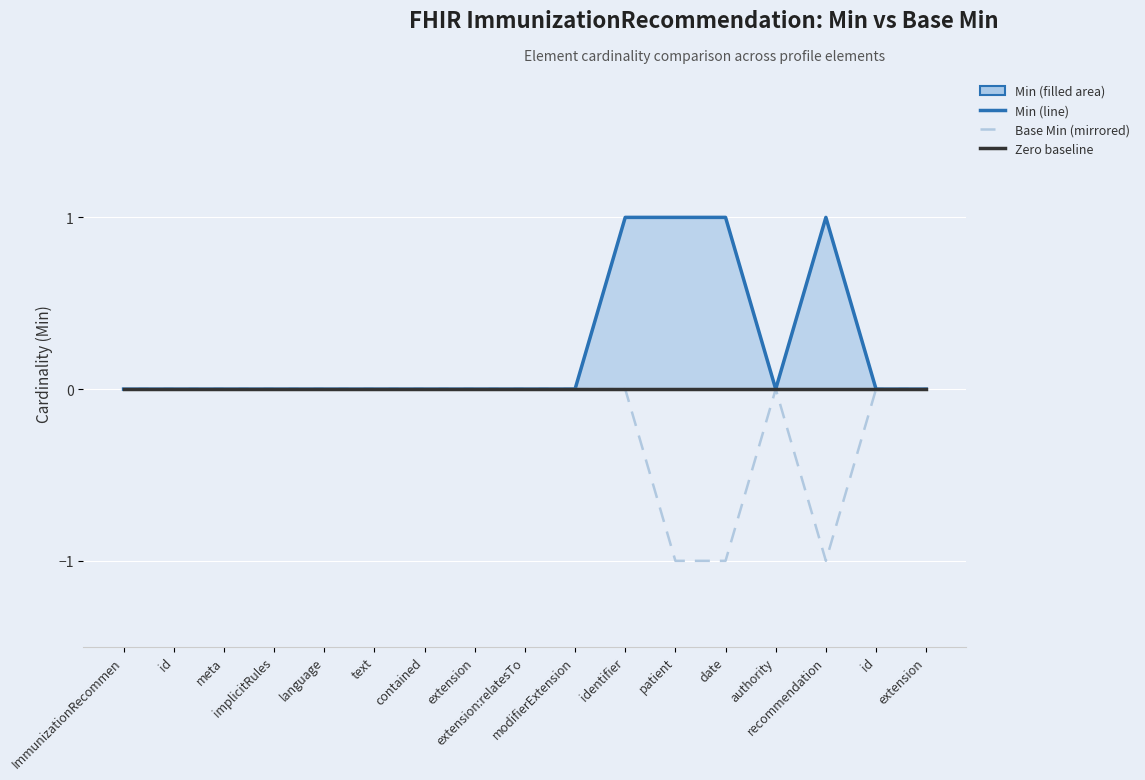

What is the difference between the second highest and second lowest values in the Base Min (mirrored) series?

1